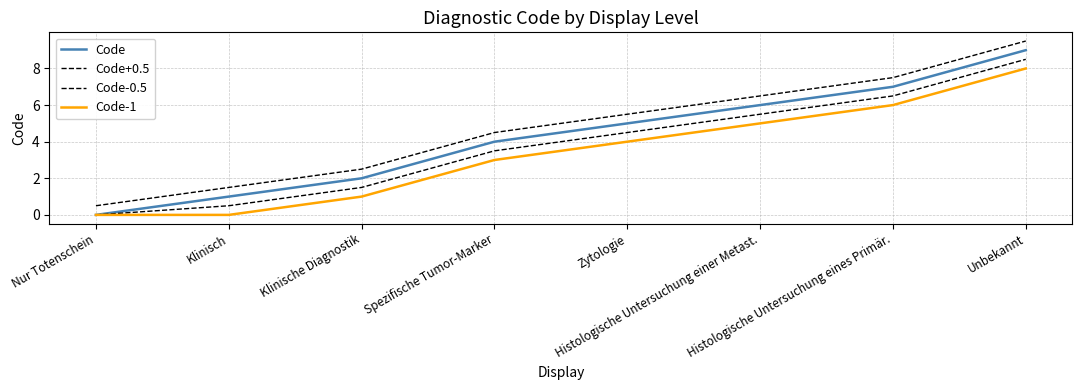

Does the chart have visible grid lines?

Yes